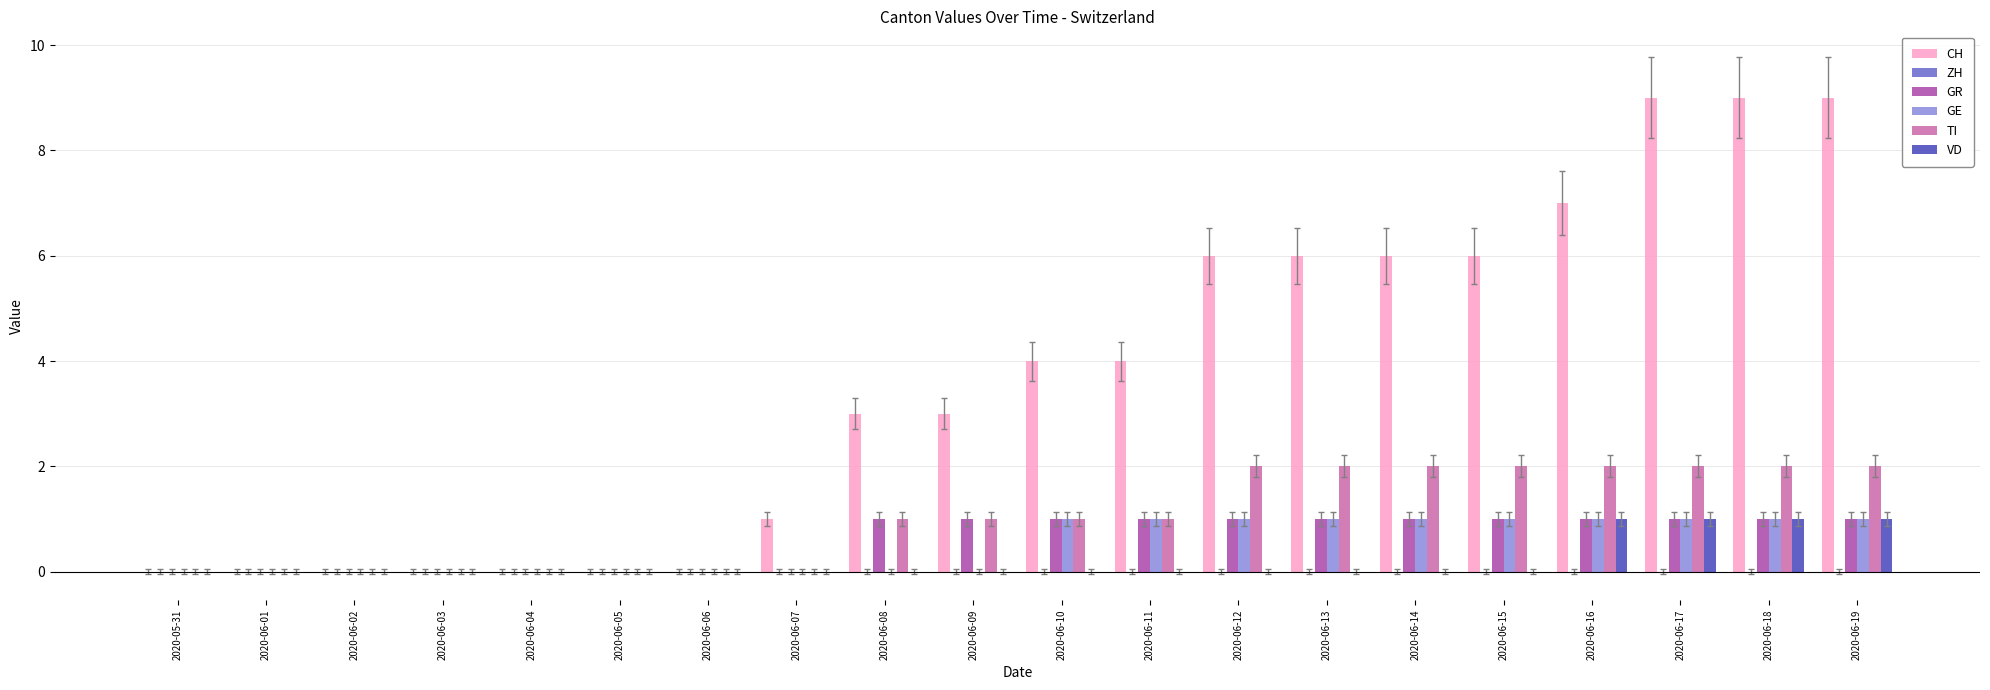

Is the value of TI at 2020-06-18 greater than the value of CH at 2020-05-31?

Yes